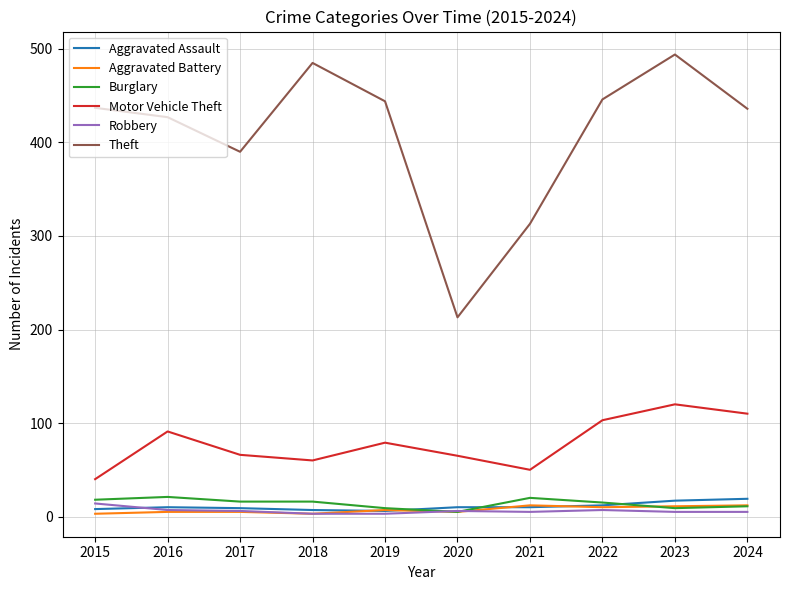

What is the total value across all series at 2023?

656